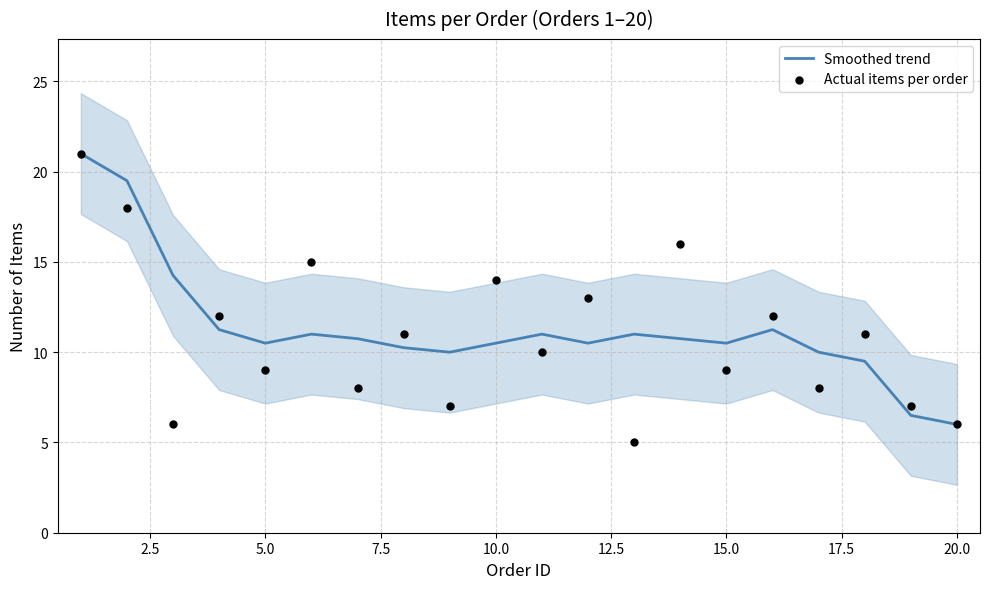

What is the lowest value of the Smoothed trend series?

6.0